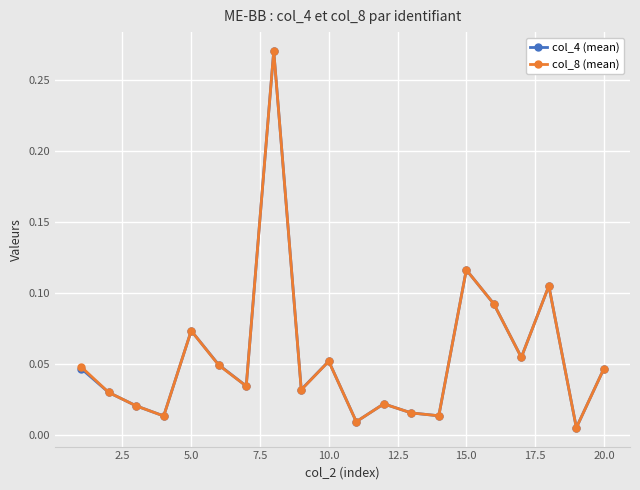

How many interior local peaks does the col_8 (mean) series have?

6